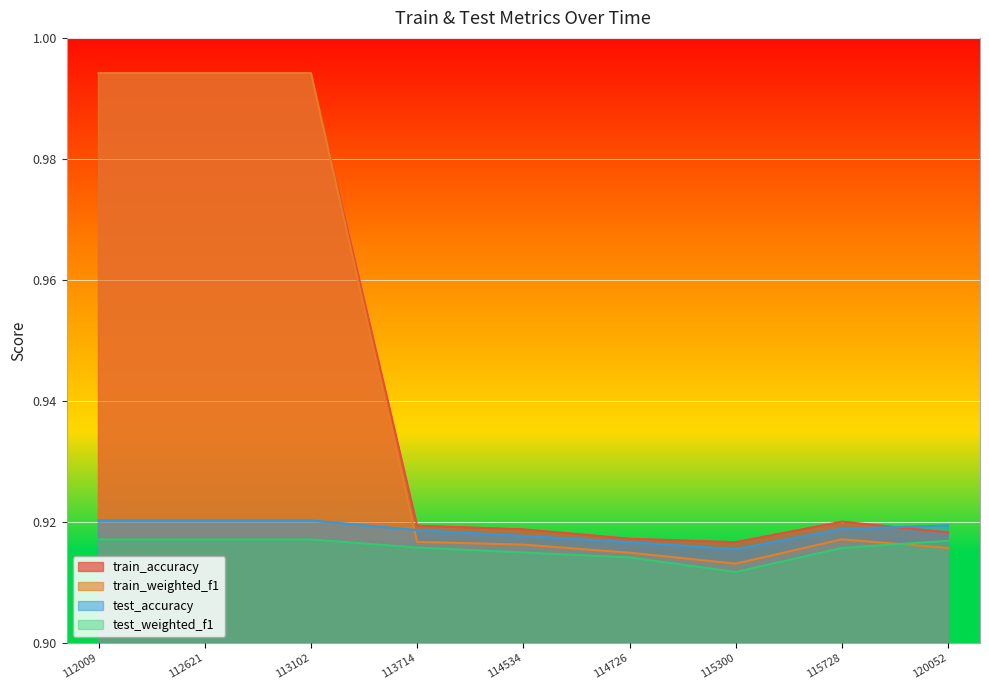

How many times do test_accuracy and train_accuracy cross each other?

1